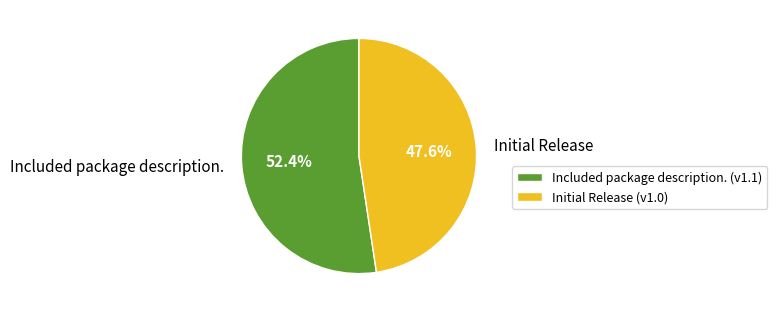

Which category has the biggest portion of the pie?

Included package description.